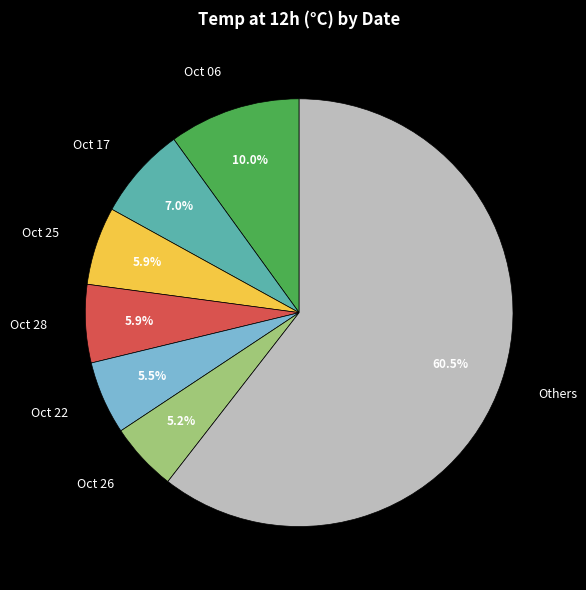

What is the ratio of the value at Oct 06 to the value at Oct 25?

1.7